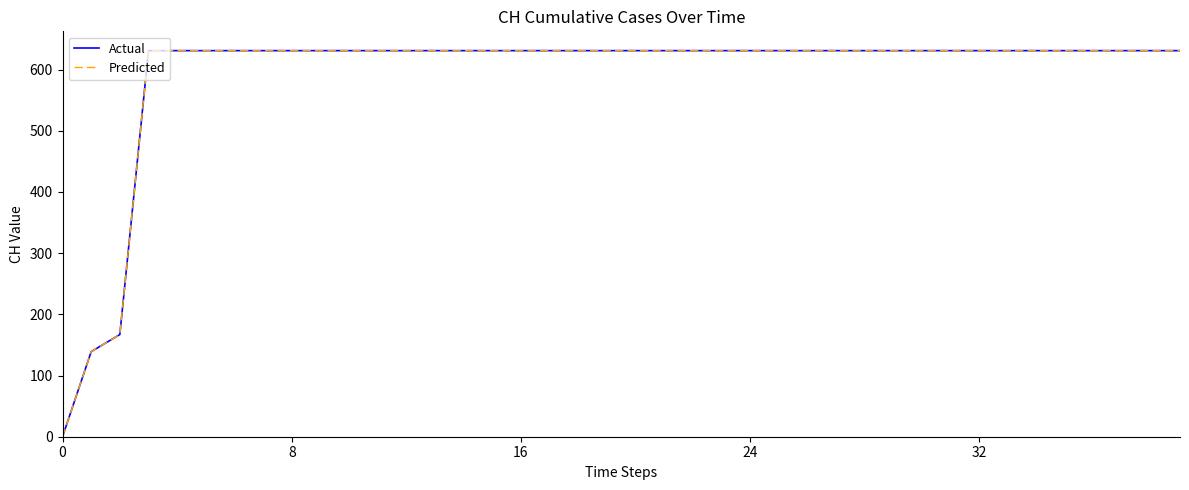

Is this an area chart (filled region under the line)?

No